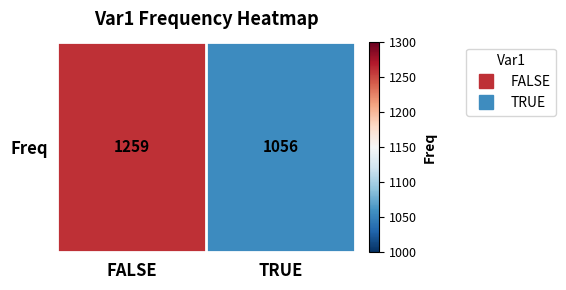

Where is the data nearest to the value 1157?

TRUE